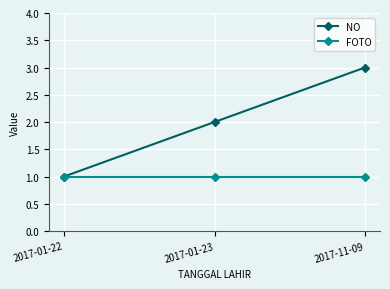

What is the maximum value for NO?

3